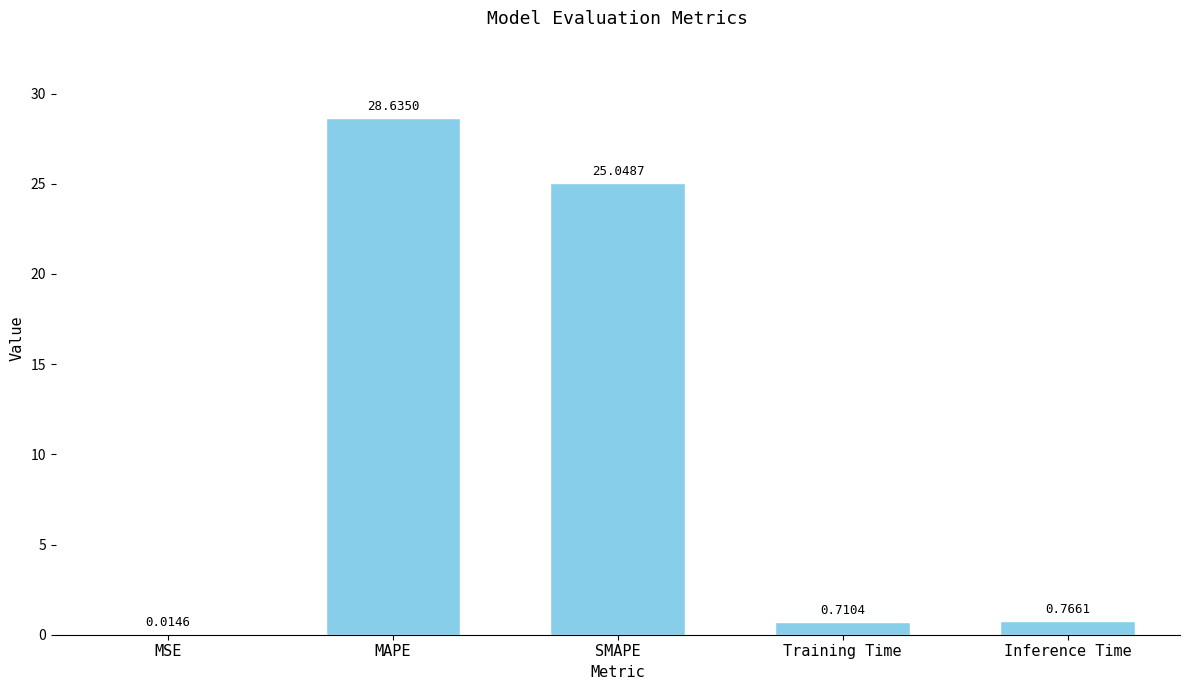

What is the sum of the values at MSE and MAPE?

28.6